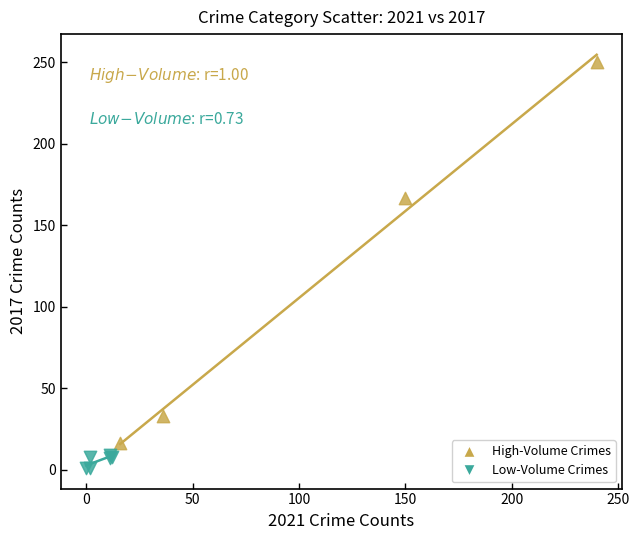

Which series has the largest Y range (max minus min)?

High-Volume Crimes